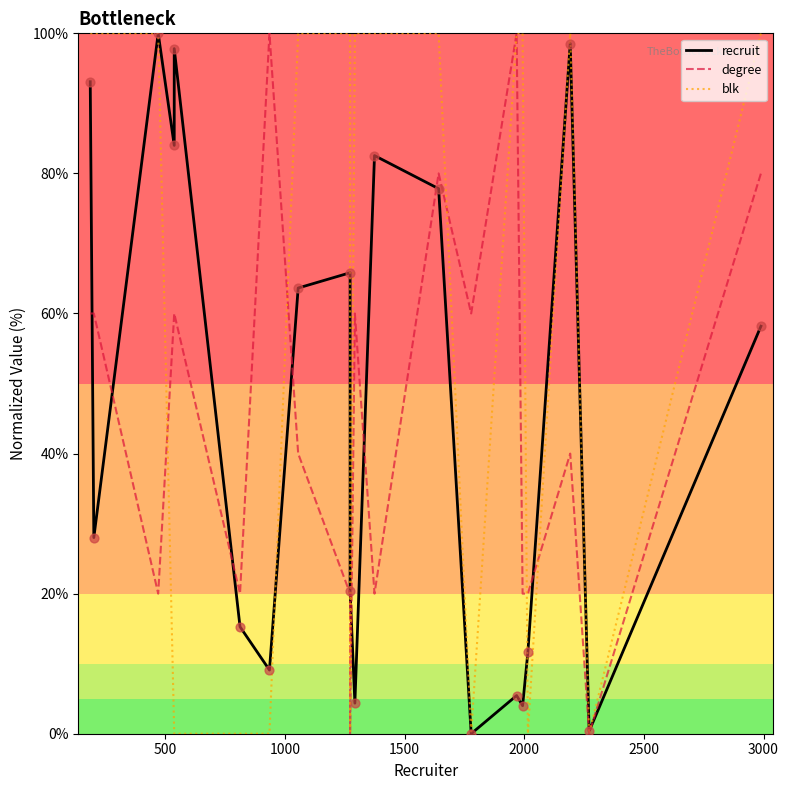

Which series has the largest Y range (max minus min)?

recruit